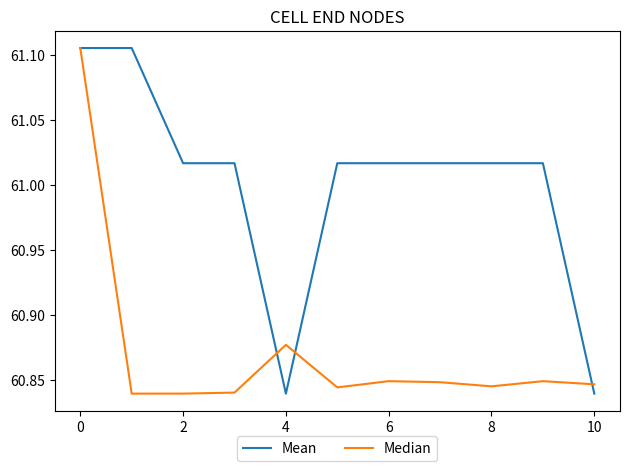

Which series has the largest total across all categories?

Mean